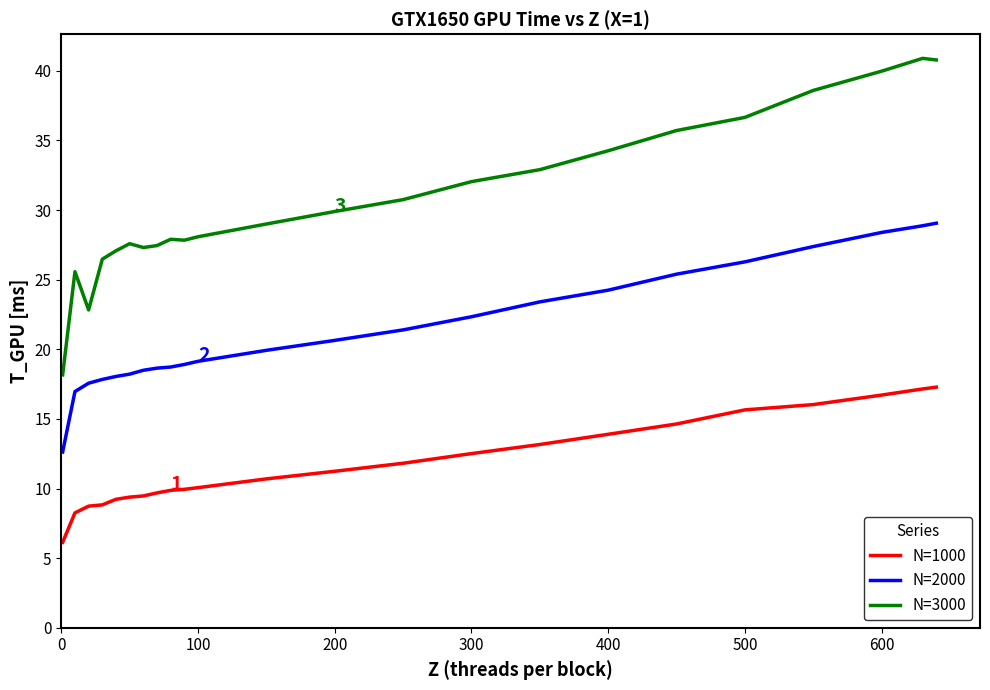

Which series has the largest total across all categories?

N=3000